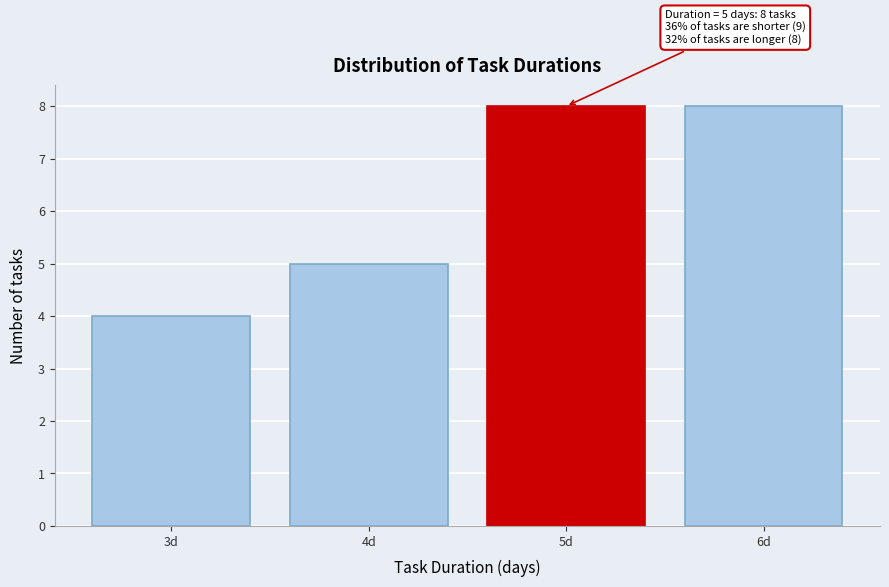

Reading left to right, extract all data points from this chart.

3d=4	4d=5	5d=8	6d=8